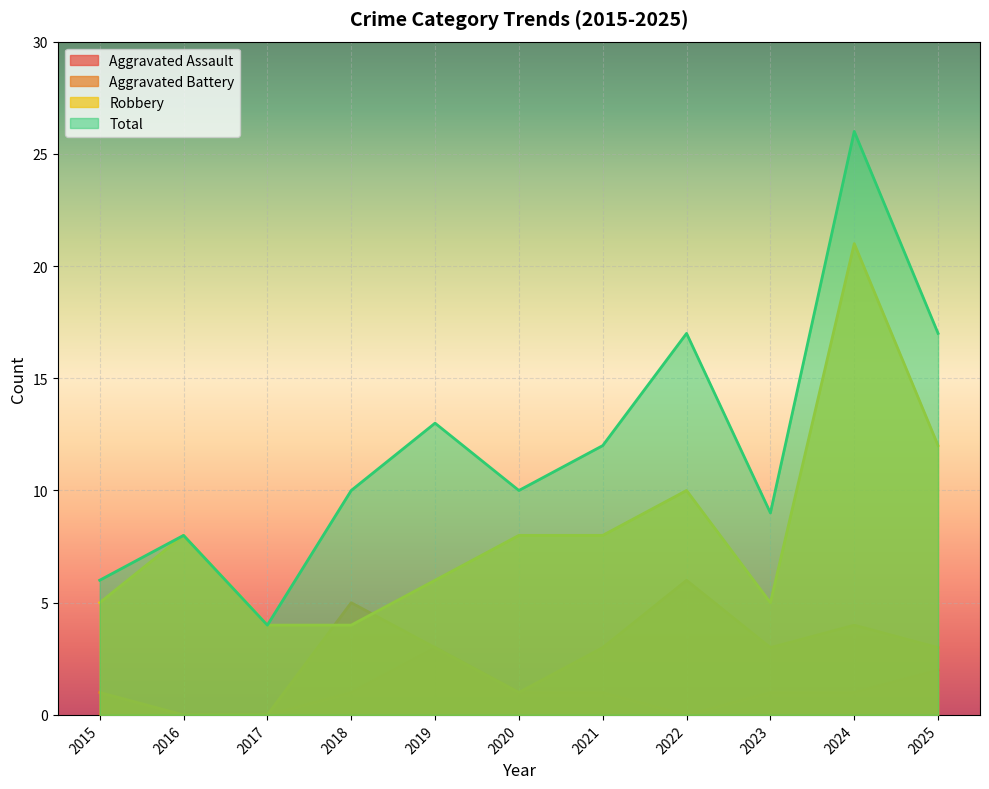

Which series has the largest total across all categories?

Total